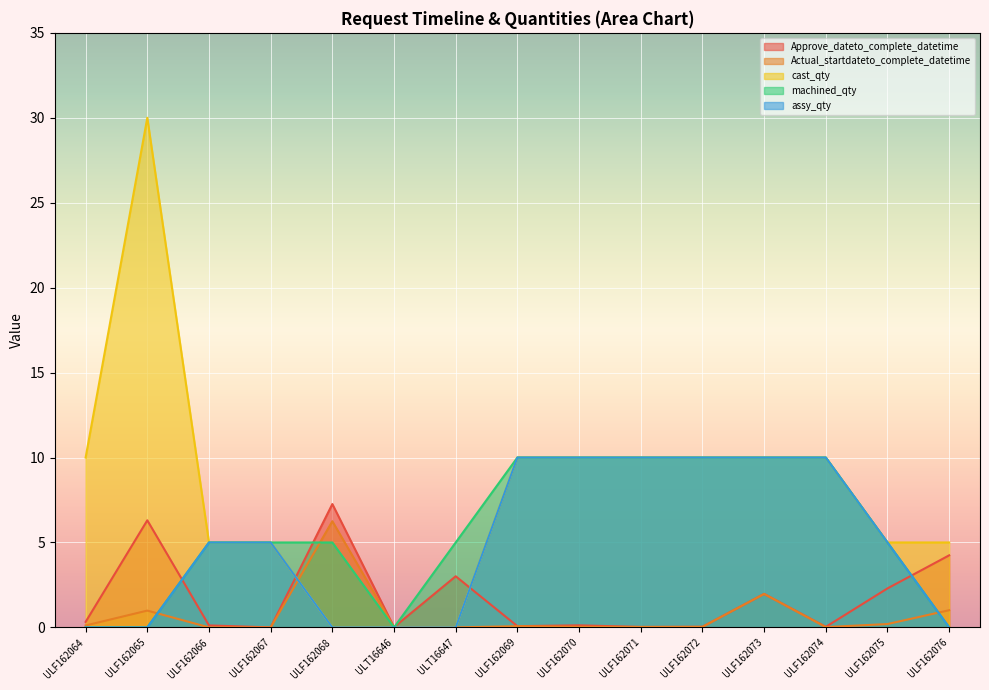

What position from the right is ULF162073?

4